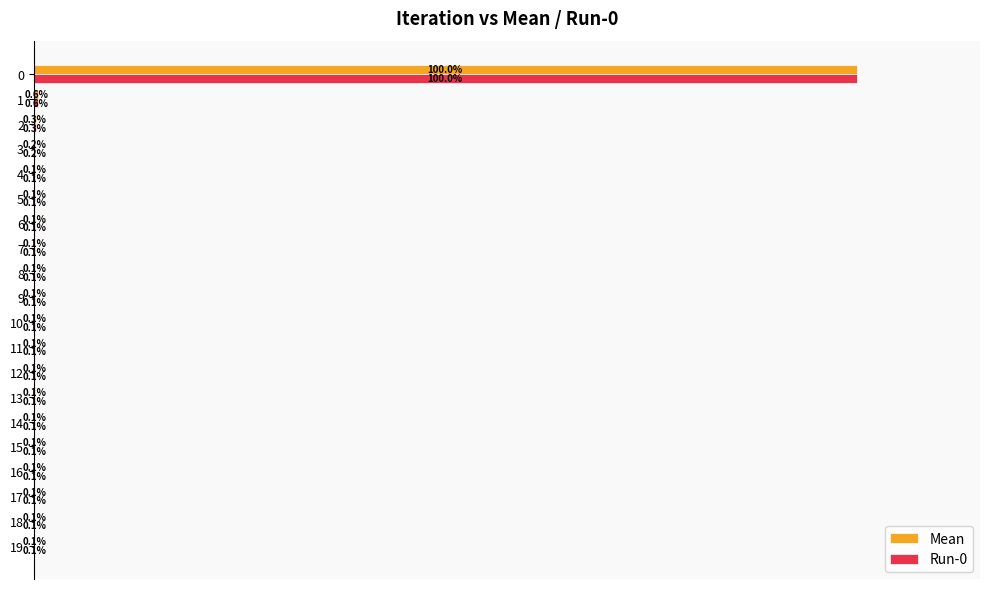

What are all the series names shown in the legend?

Mean, Run-0